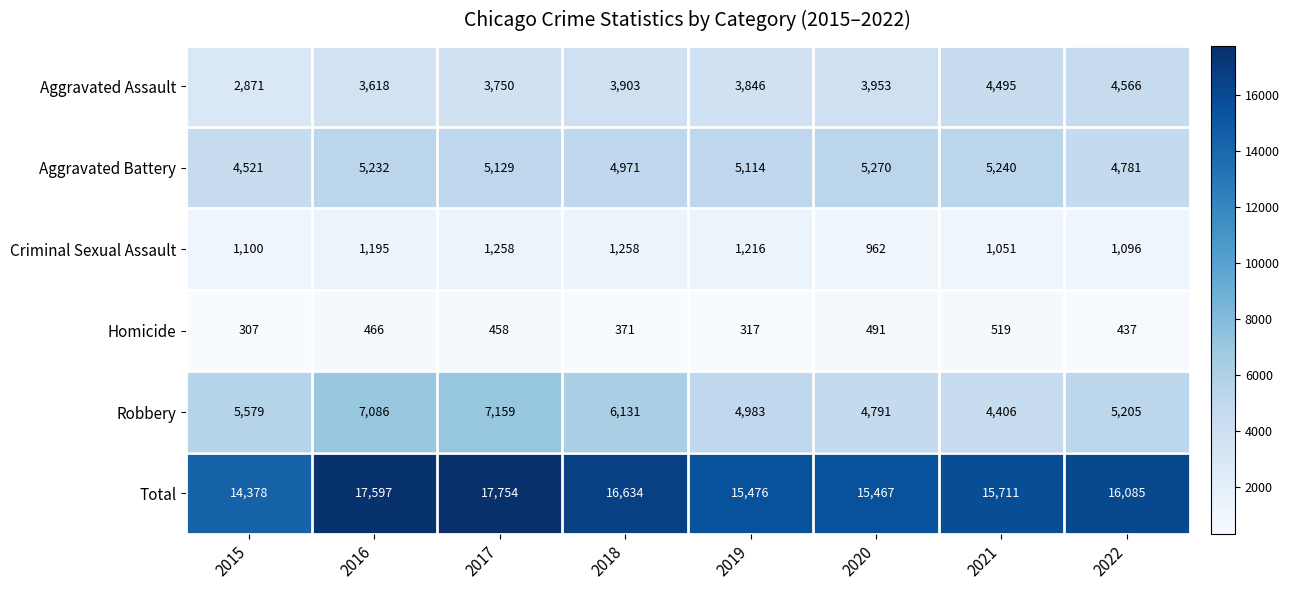

What is the approximate value of Robbery at 2018, to the nearest 10?

6130